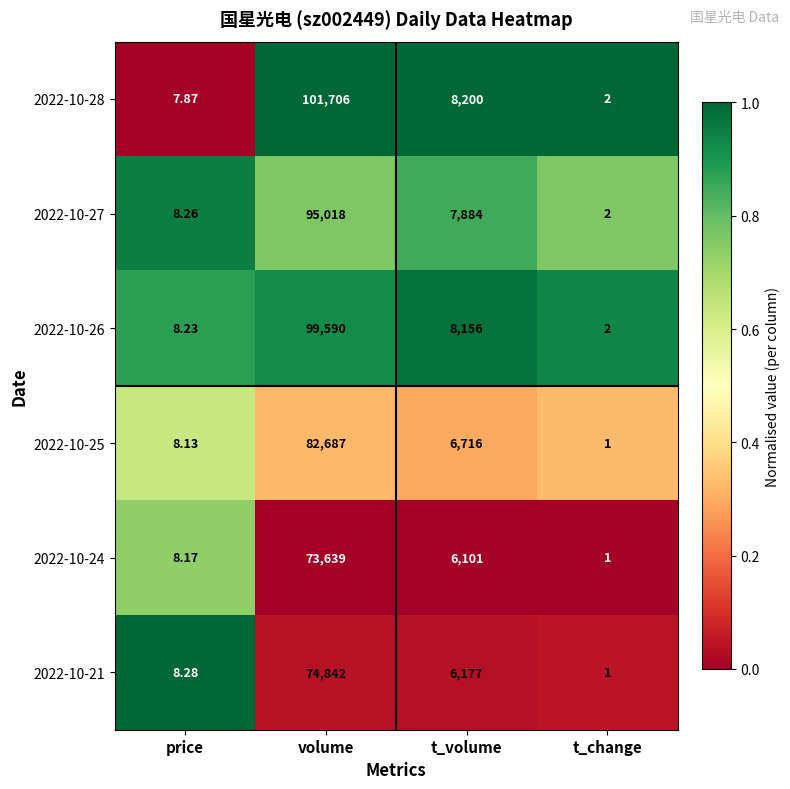

List the labels in order of 2022-10-21 value, largest first.

volume, t_volume, price, t_change